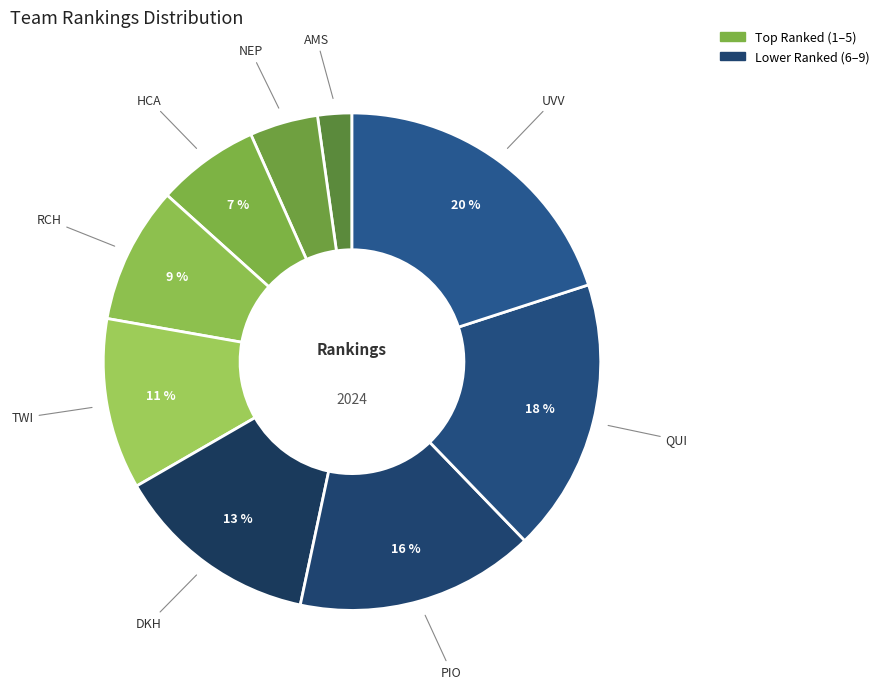

How many segments does this pie chart have?

9